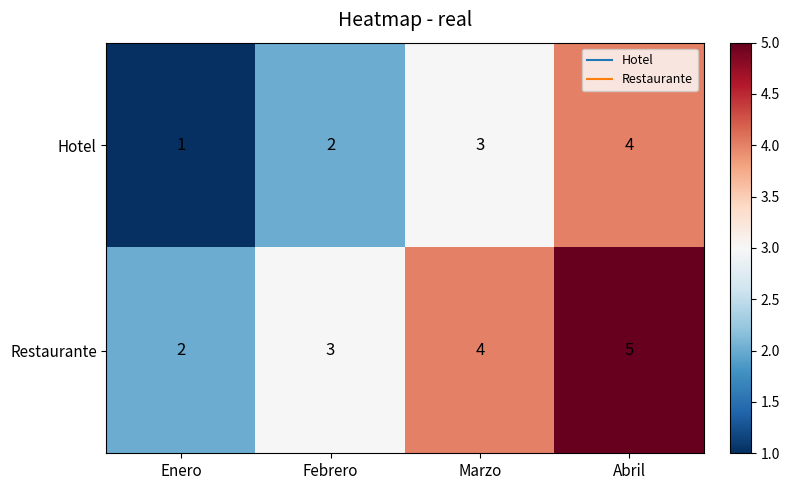

Where is Restaurante nearest to the value 3?

Febrero